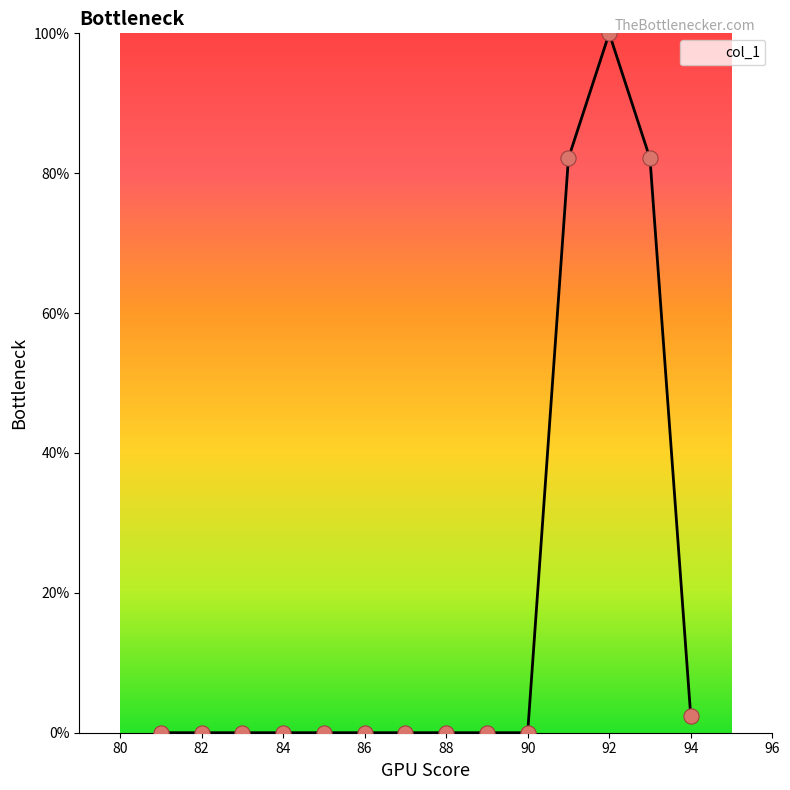

What is the maximum value shown in the chart?

100.0